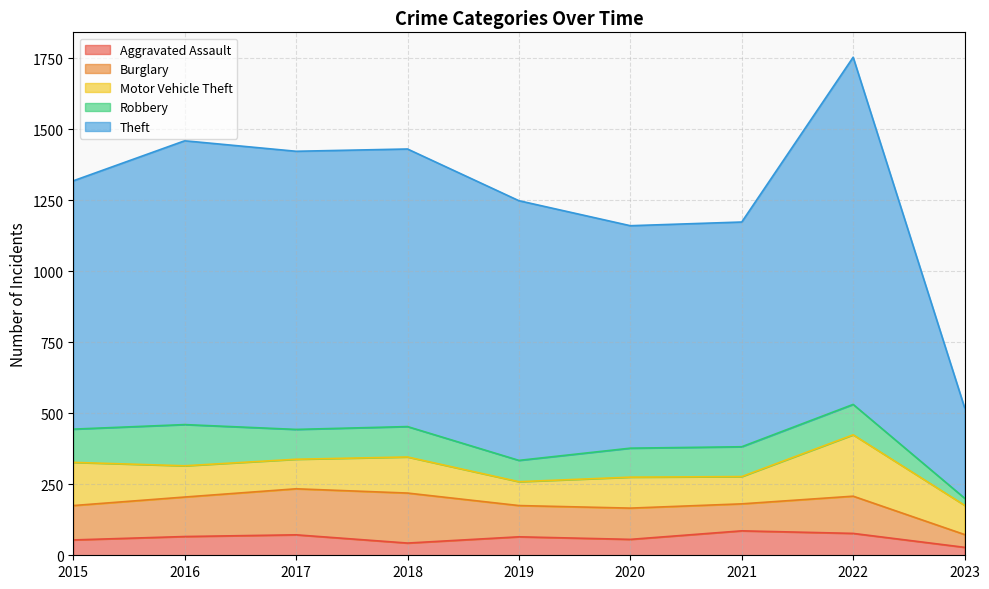

At 2020, list the series in order from largest to smallest.

Theft, Burglary, Motor Vehicle Theft, Robbery, Aggravated Assault